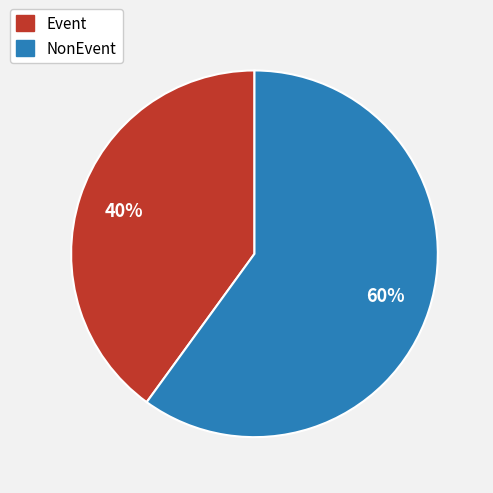

What is the smallest slice in the pie chart?

Event